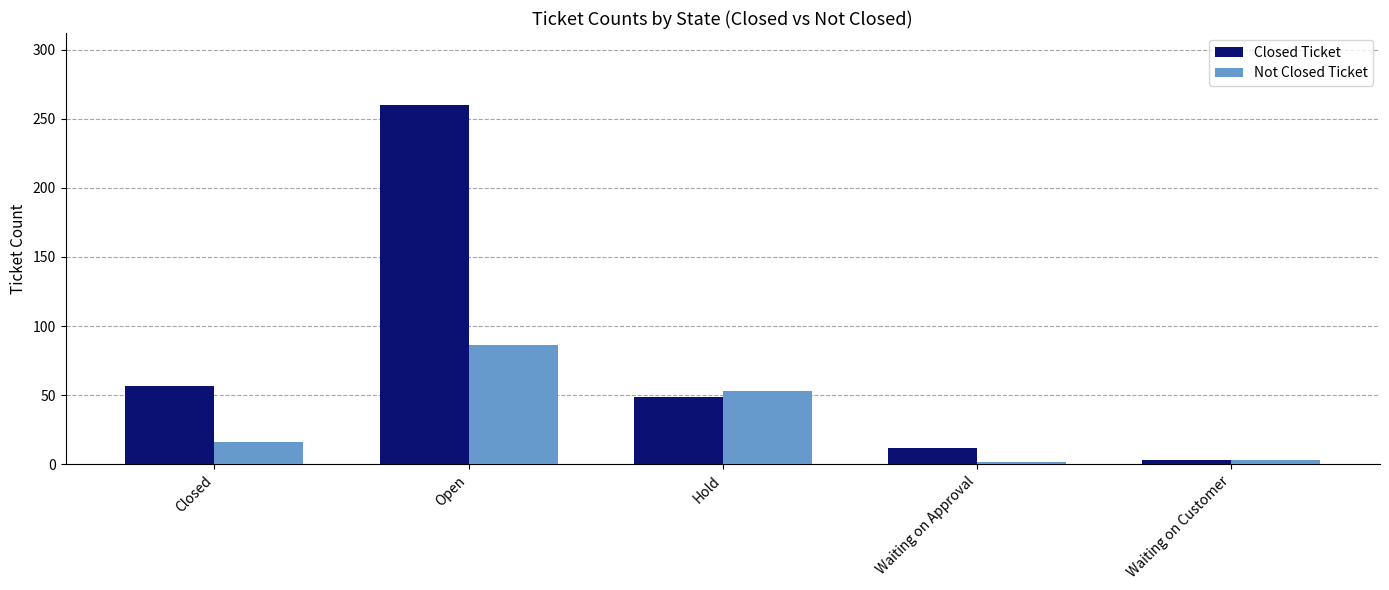

How many categories are shown in the chart?

5